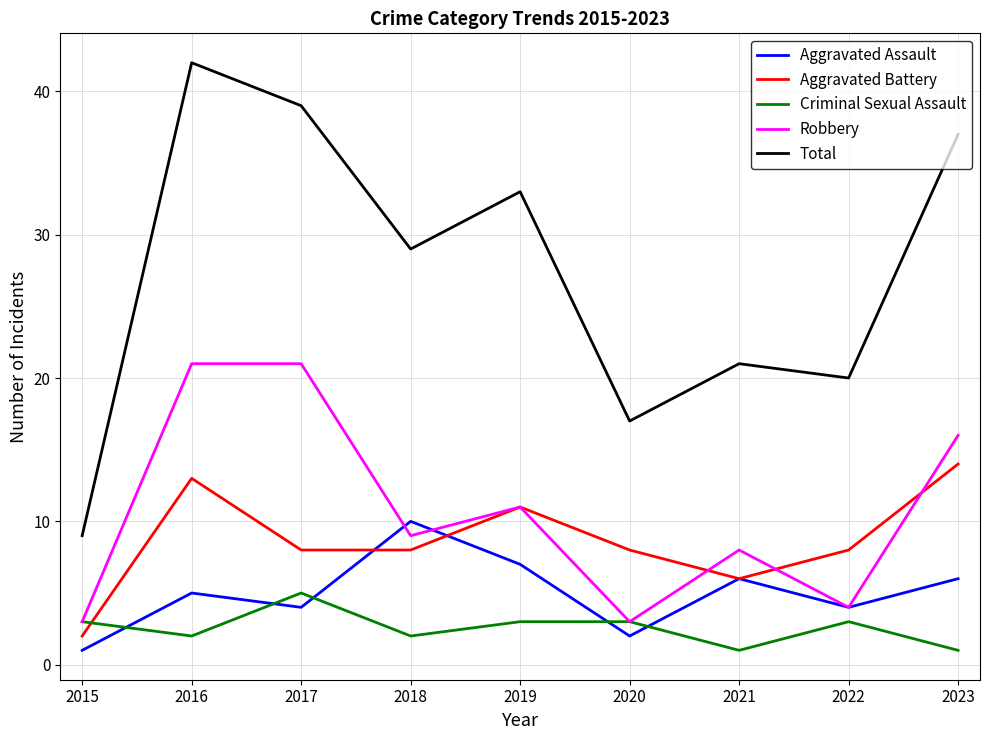

At which category is the sum across all series the highest?

2016